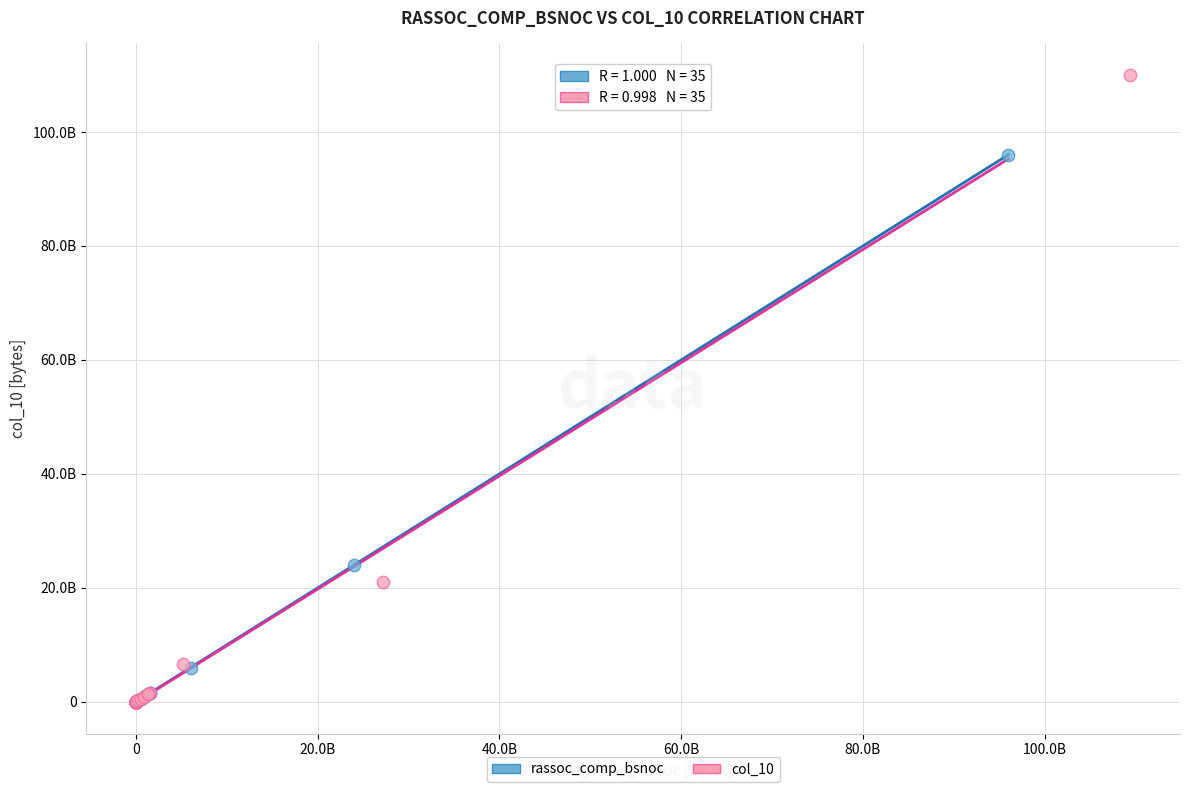

What are all the series names shown in the legend?

rassoc_comp_bsnoc, col_10